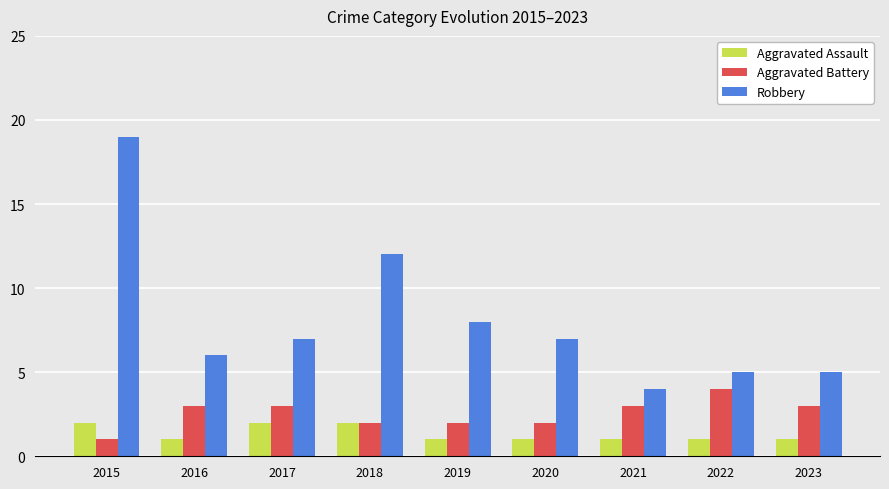

True or false: Aggravated Assault has a value of 1 at 2017.

False